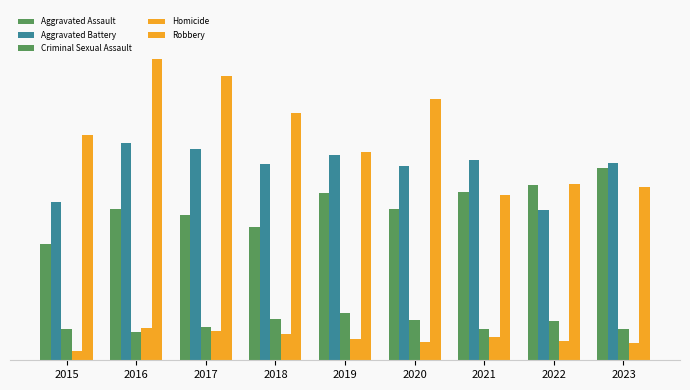

The value of Aggravated Battery at 2017 is 328. True or false?

False